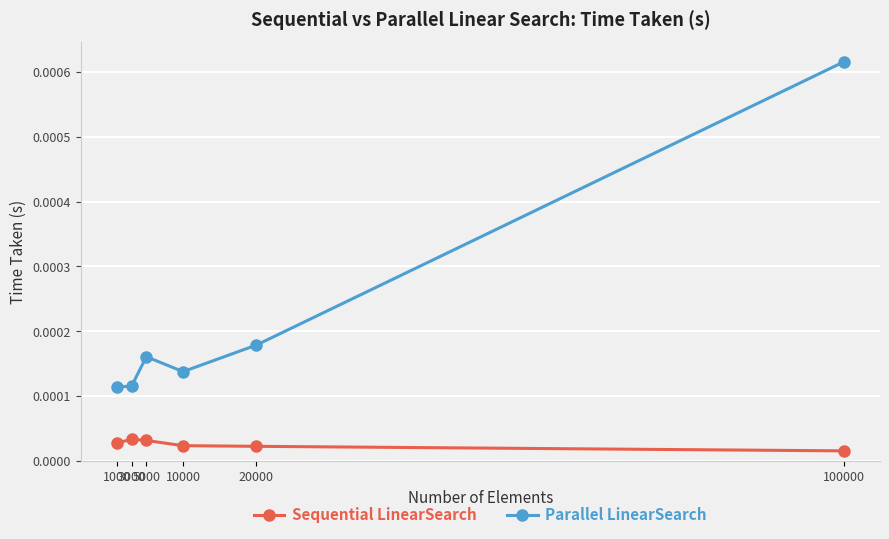

Count the number of data series in this chart.

2